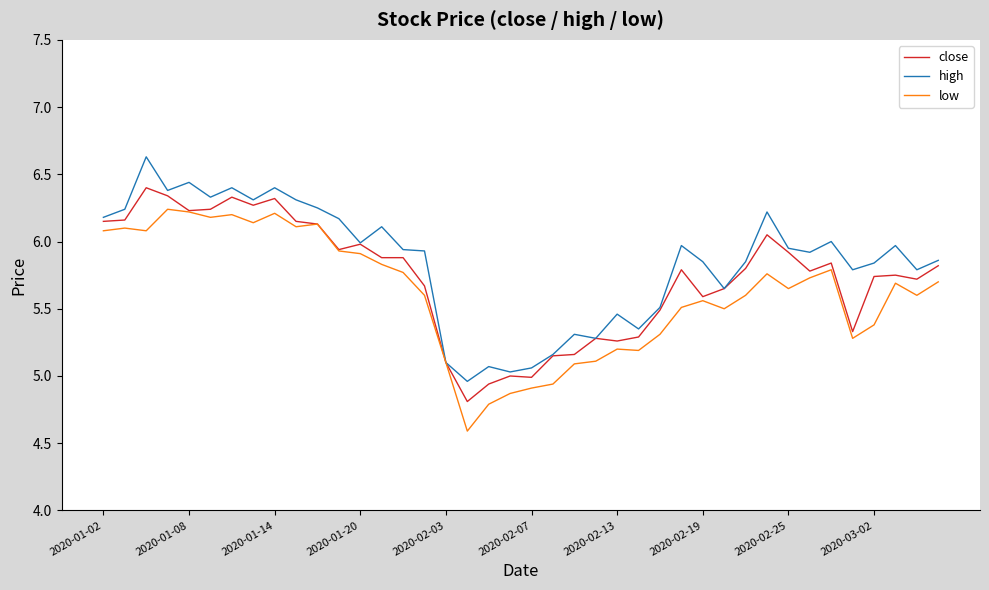

What is the sum of all low values?

224.6